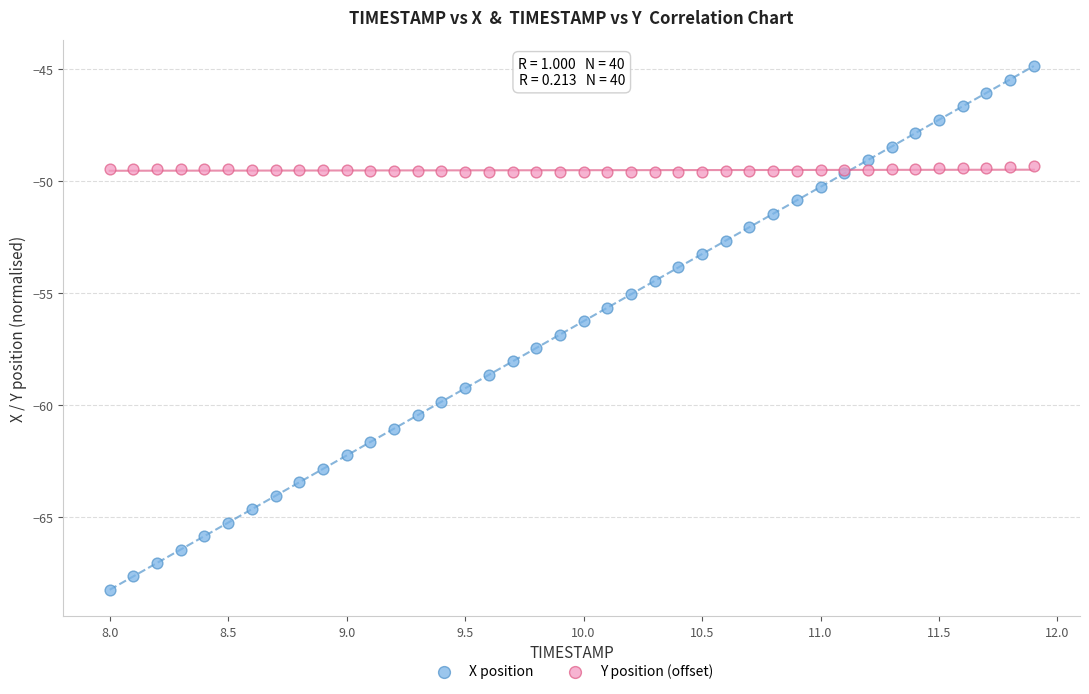

What is the X range (max minus min) for the scatter plot?

3.9